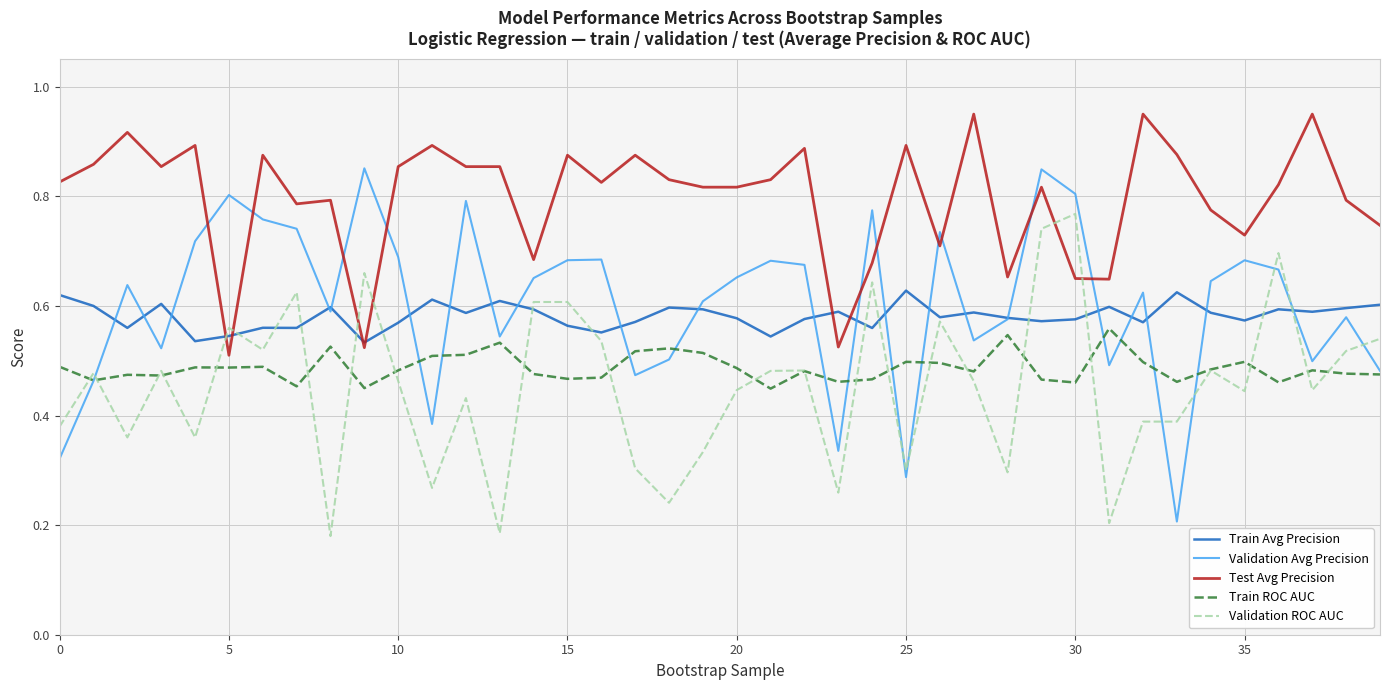

Which series has the largest total across all categories?

Test Avg Precision